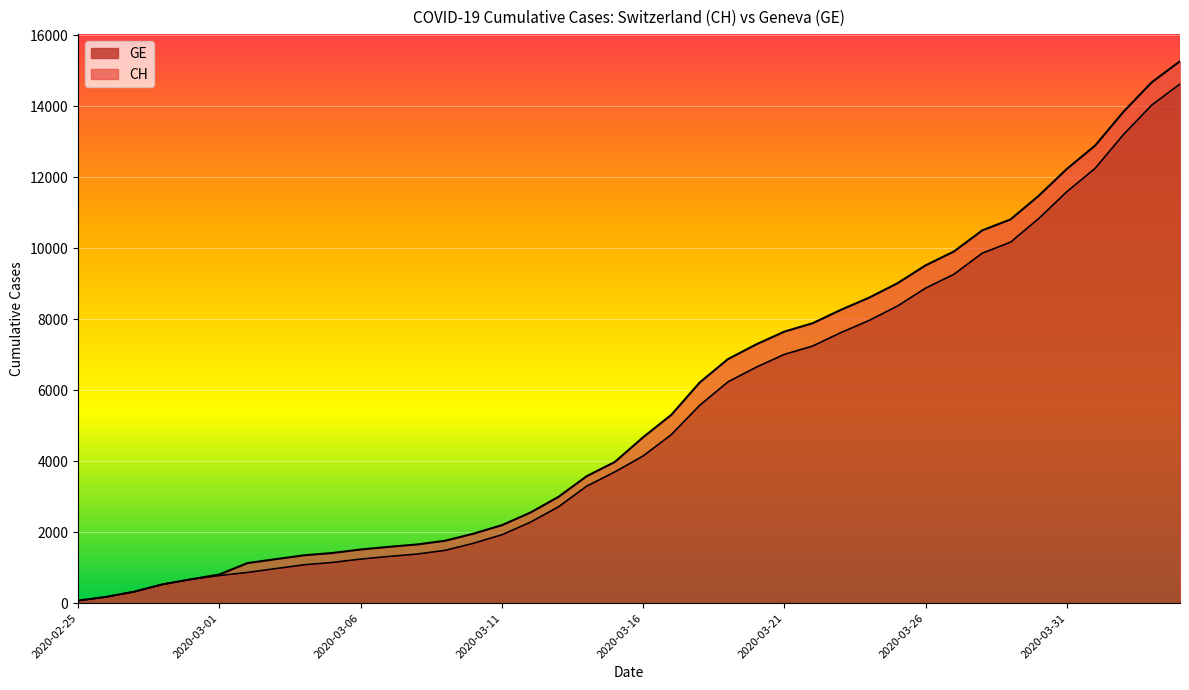

Which category has the lowest value in the GE series?

2020-02-25